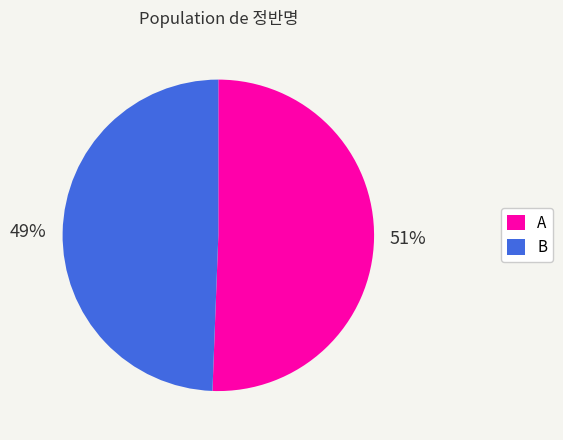

To the nearest percent, what is the combined percentage of A and B?

100%